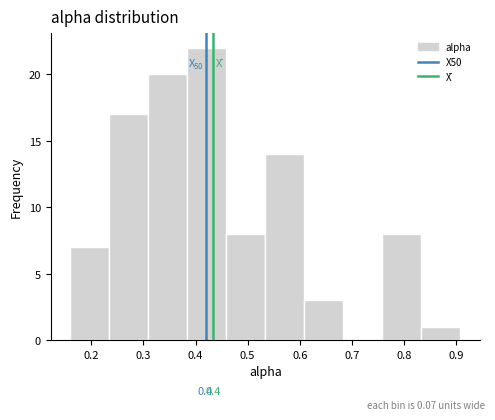

Which range on the x-axis has the tallest bar?

0.38 to 0.46